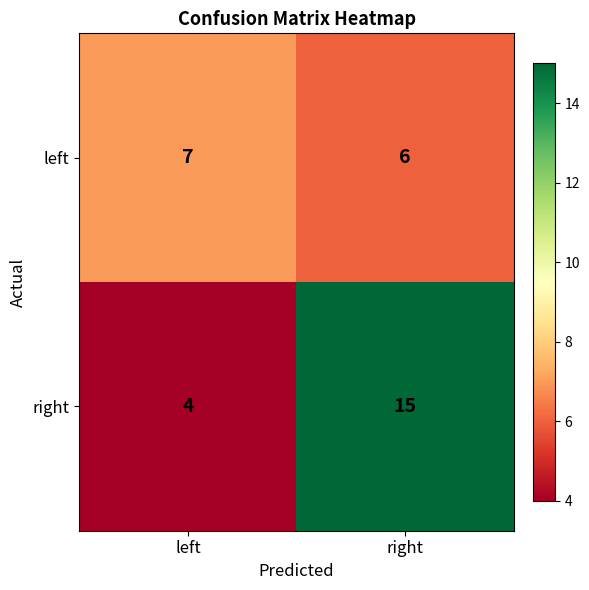

Rank the series by their maximum value, from lowest to highest.

left, right